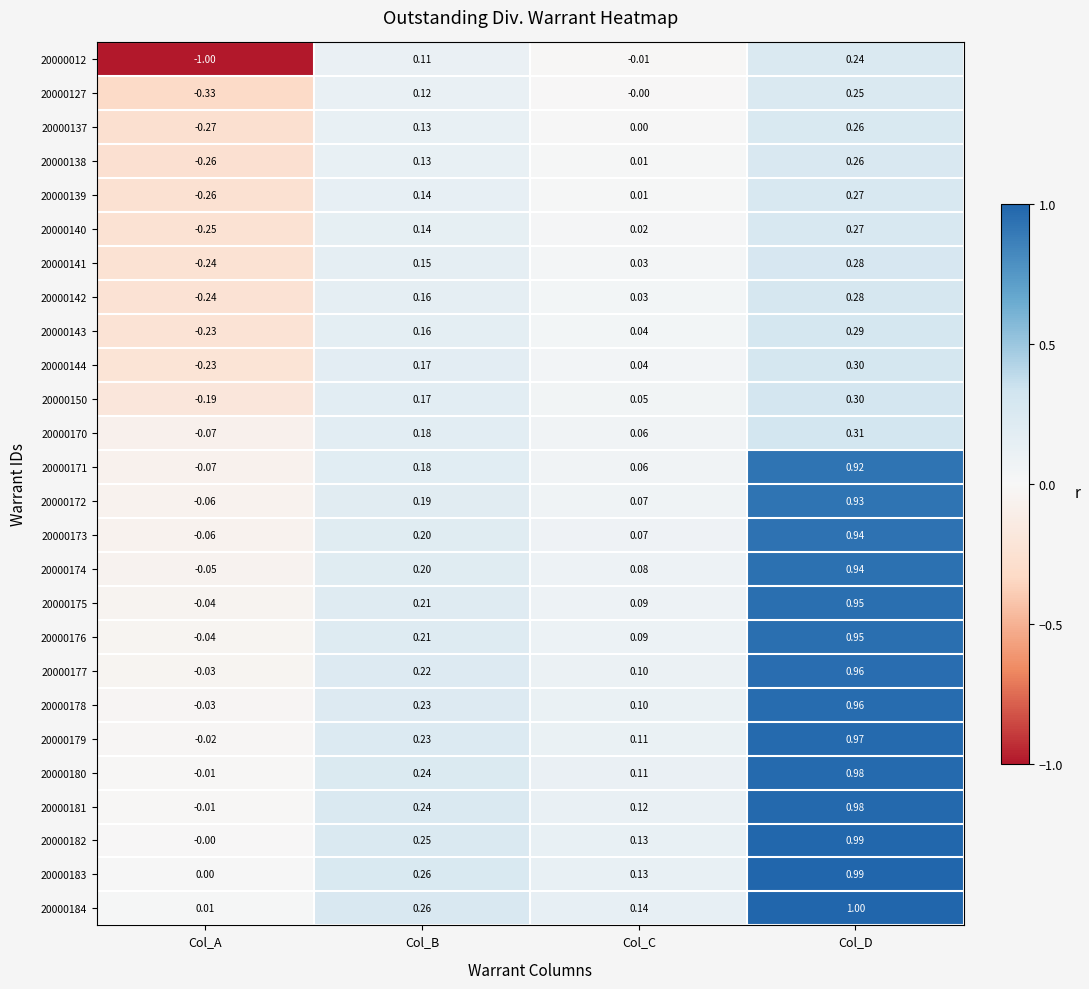

Rank the categories by 20000138 value from lowest to highest.

Col_A, Col_C, Col_B, Col_D